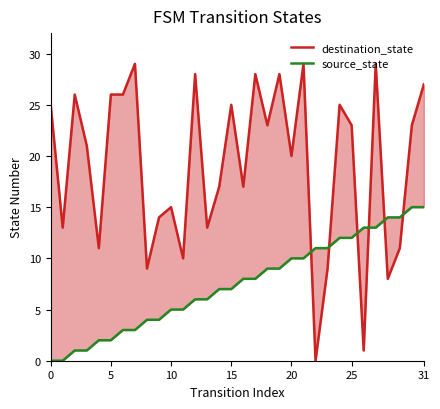

True or false: destination_state has a value of 25 at 24.

True